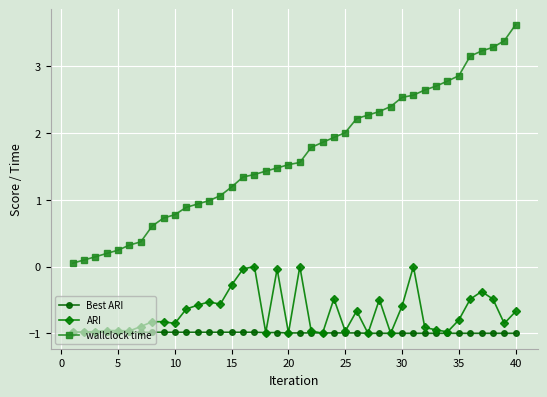

What is the value of the ARI point at the 27th from the left?

-1.0